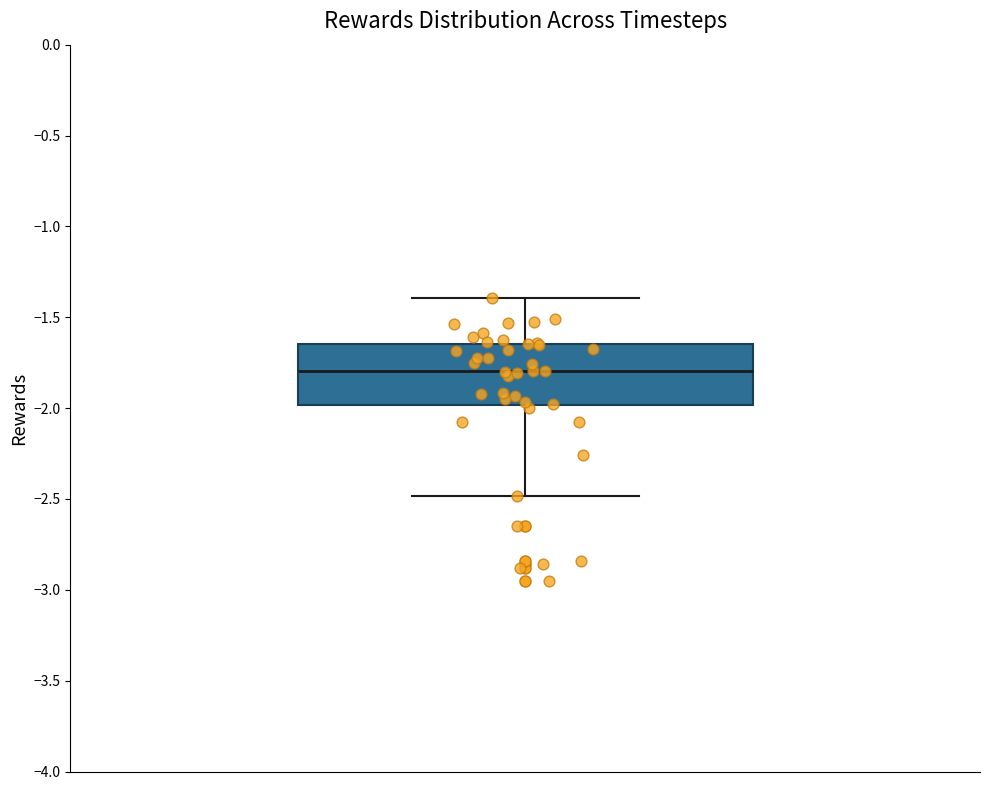

Transcribe this box plot: give where the median line is, the range the box spans, and where the two whiskers end, as read against the y-axis. The values are not printed on the chart, so give them approximately, as read against the axis.

median -1.80, box -2.00 to -1.65, whiskers -2.50 to -1.40